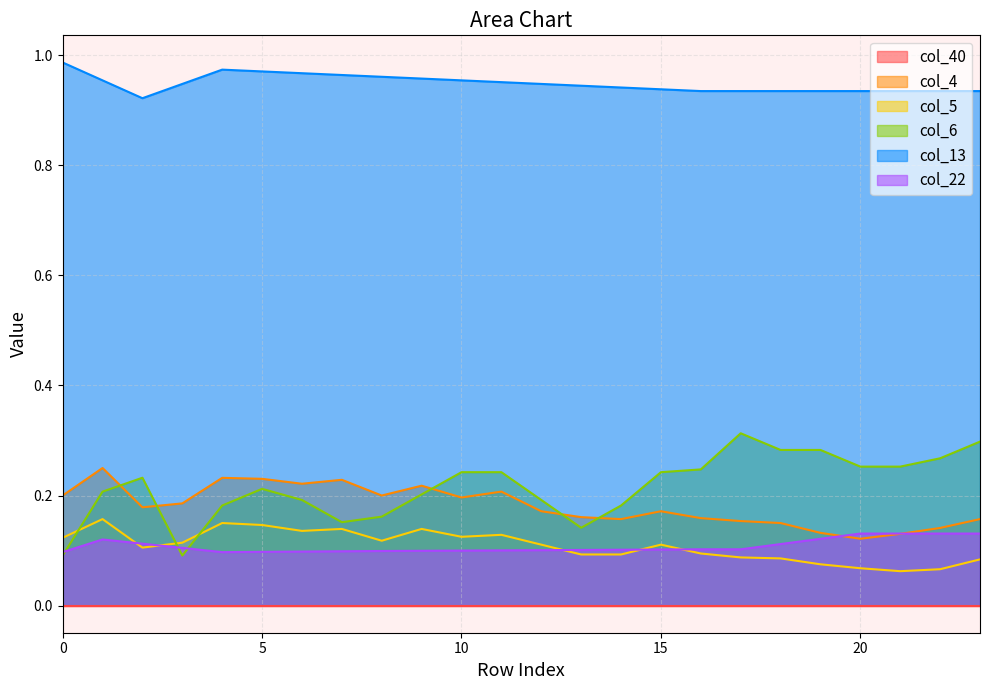

Which series has the largest range (max minus min)?

col_6